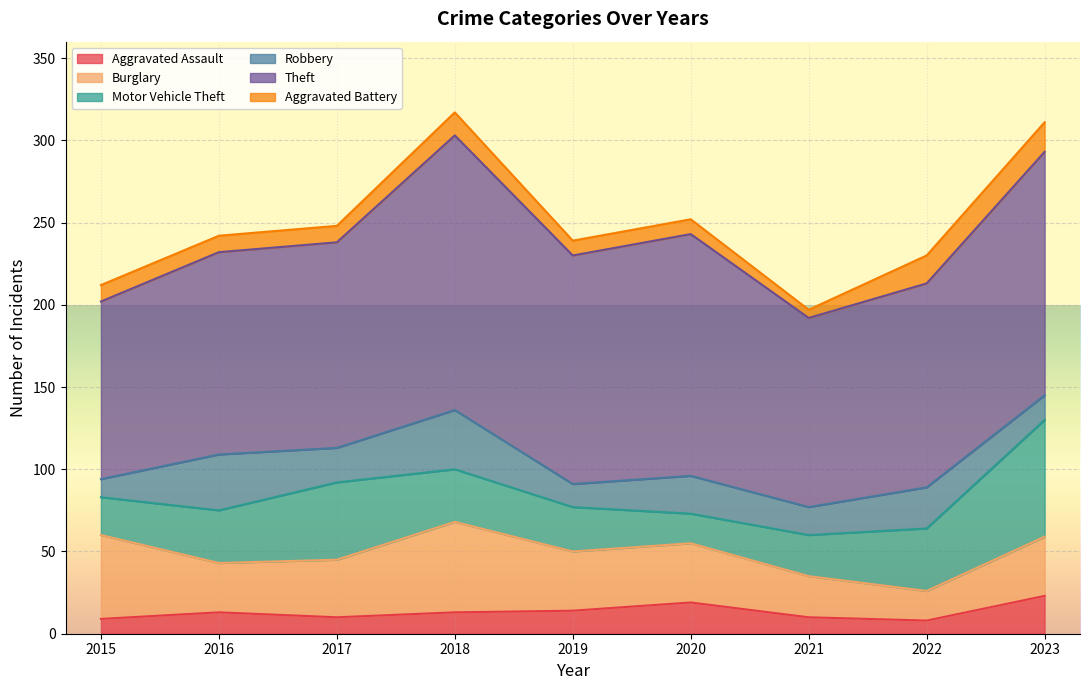

The Robbery series shows 39 at 2020. True or false?

False